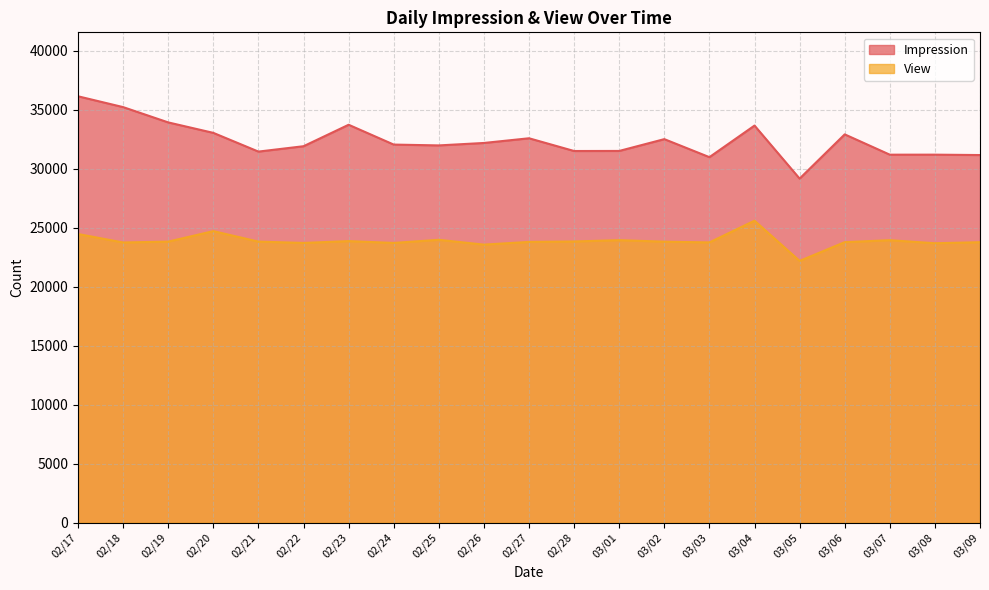

What are all the series names shown in the legend?

Impression, View